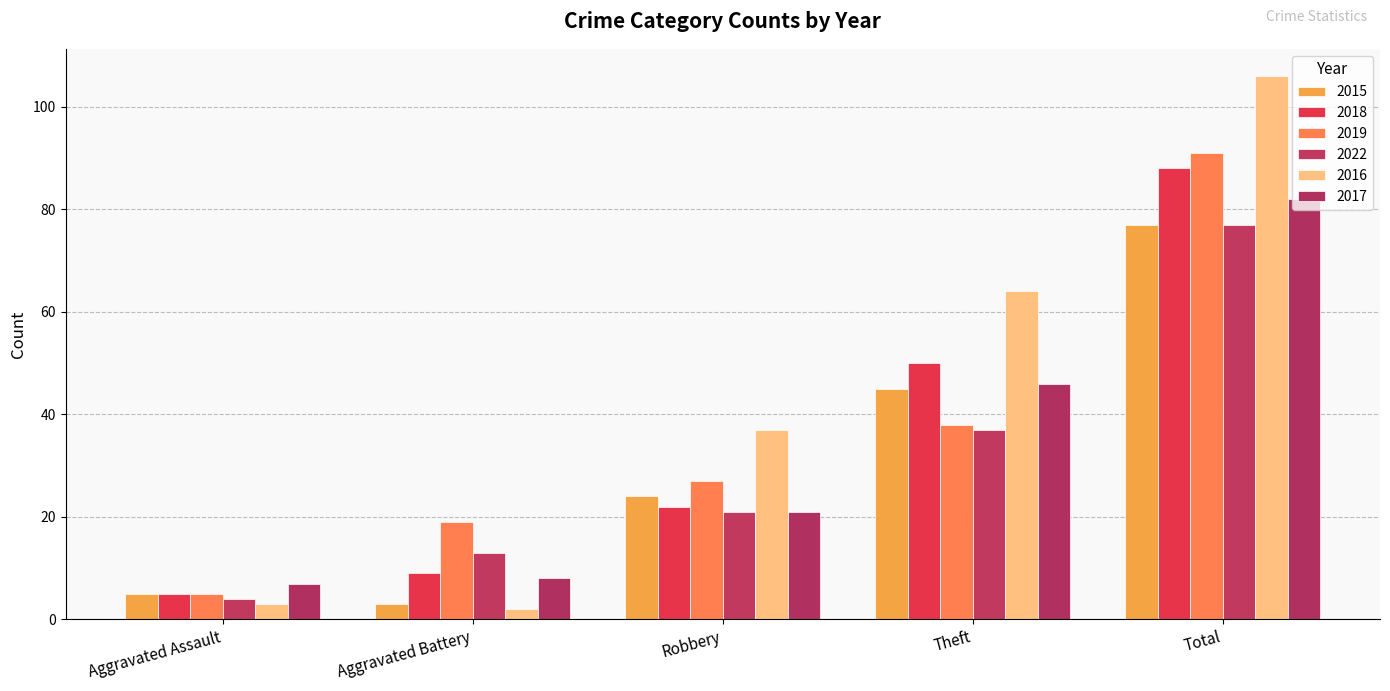

Does the chart contain stacked bars?

No